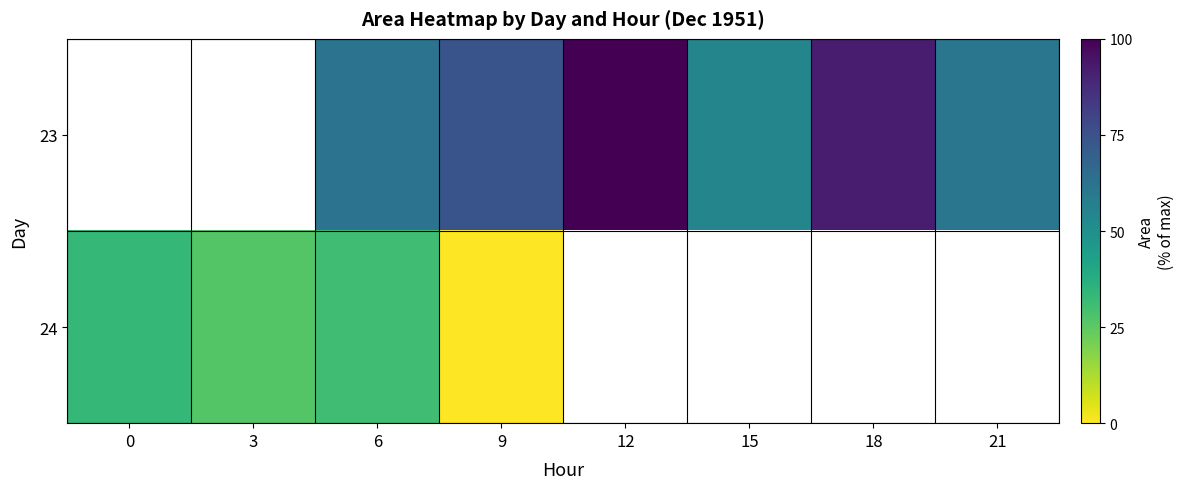

Which series changed the most between 6 and 15?

23